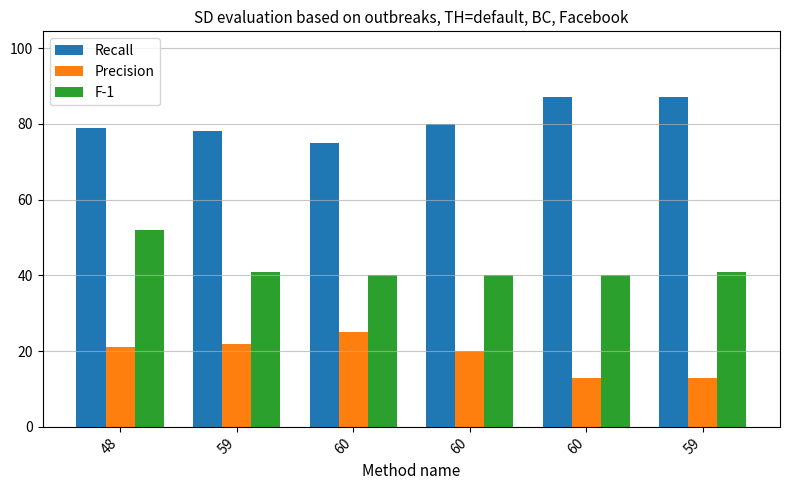

At which category is the sum across all series the highest?

48